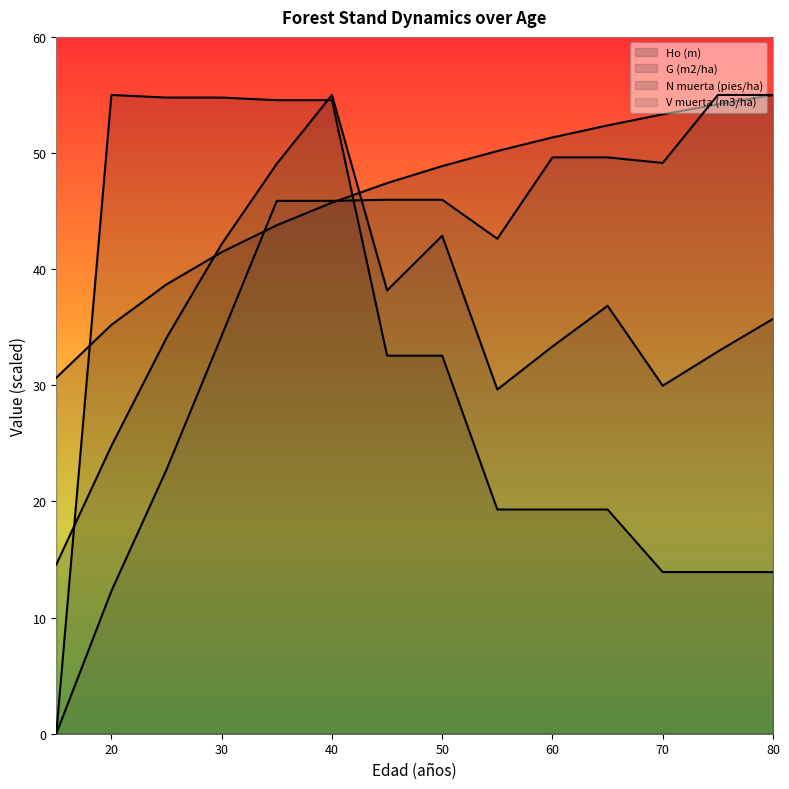

What value does the G (m2/ha) series have at 70?

30.0